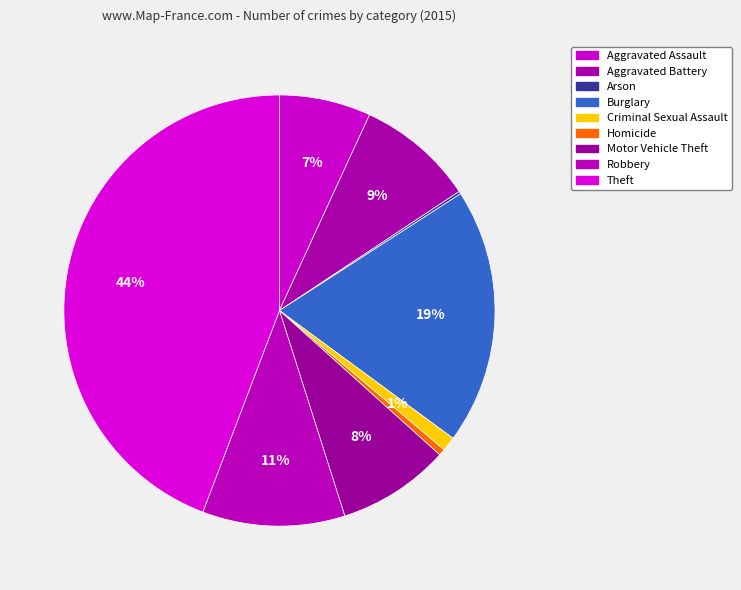

How many slices are in this pie chart?

9